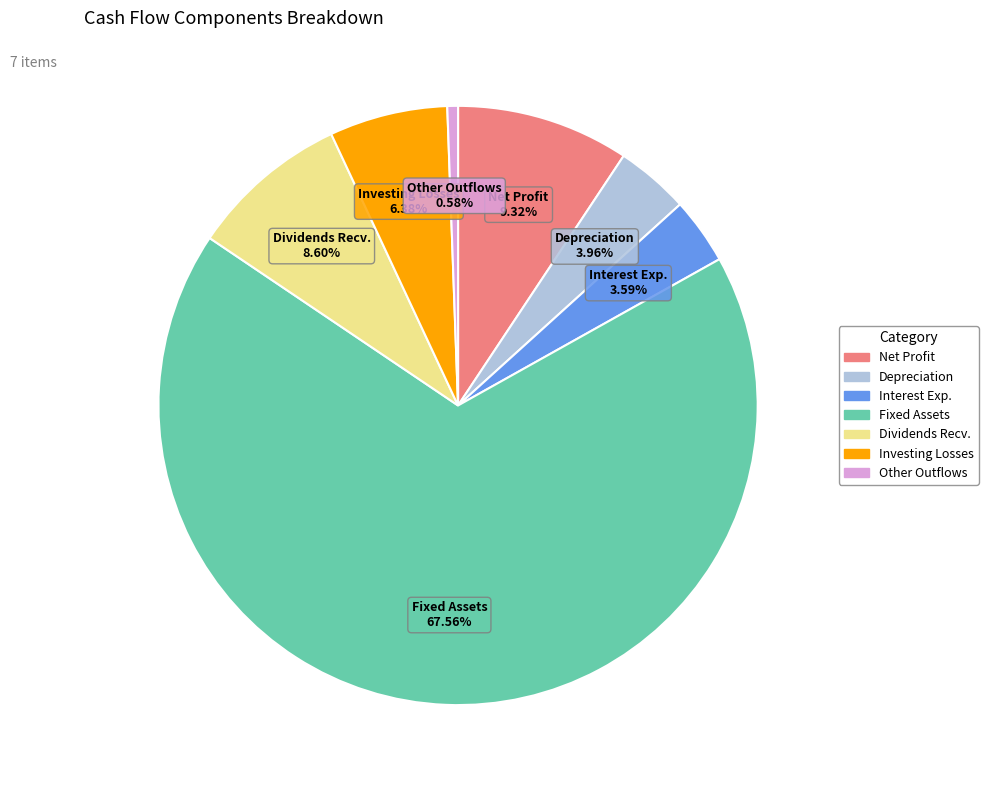

Which slice represents more than half of the pie?

Fixed Assets